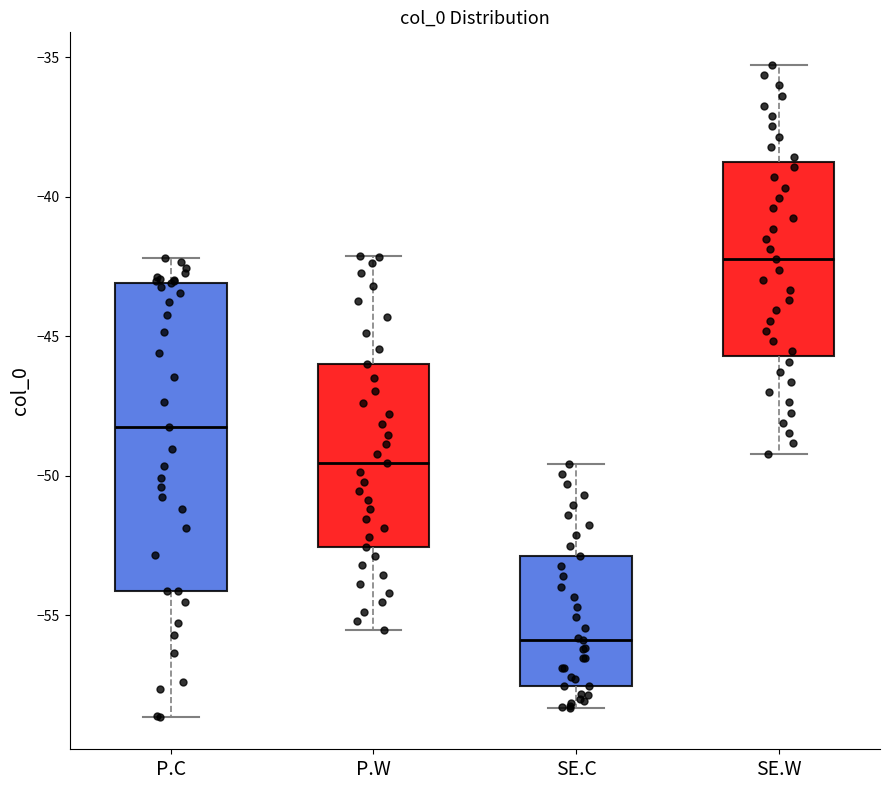

Reading left to right, read every box against the y-axis: the position of its median line, the range the box covers, and the ends of its whiskers. The values are not printed on the chart, so give them approximately, as read against the axis.

P.C: median -48.5, box -54.0 to -43.0, whiskers -58.5 to -42.0
P.W: median -49.5, box -52.5 to -46.0, whiskers -55.5 to -42.0
SE.C: median -56.0, box -57.5 to -53.0, whiskers -58.5 to -49.5
SE.W: median -42.0, box -45.5 to -39.0, whiskers -49.0 to -35.5